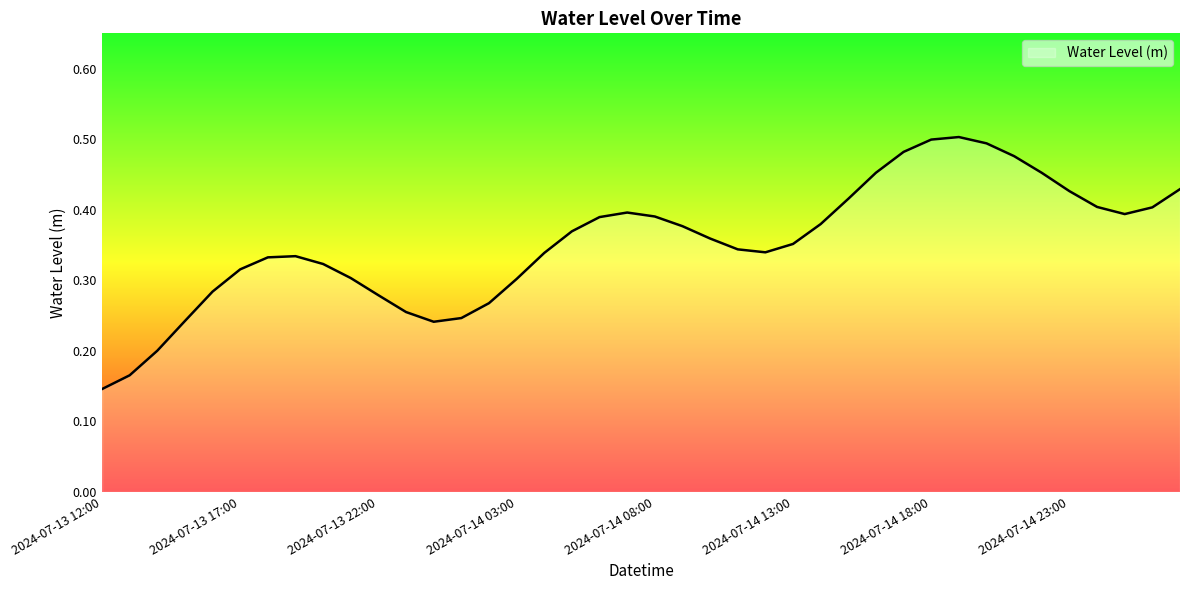

How many values are between 0 and 1?

40